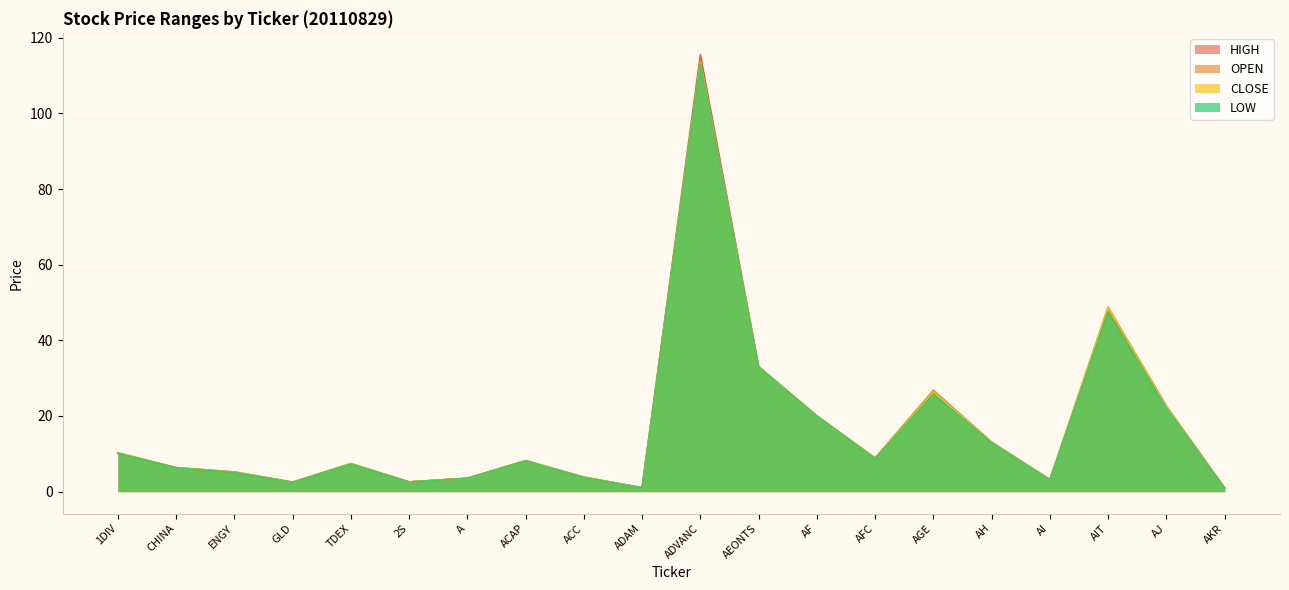

Between 2S and 1DIV, which is larger?

1DIV